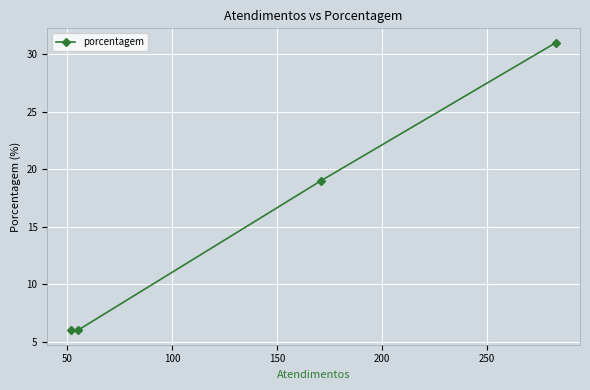

What is the greatest value displayed?

31